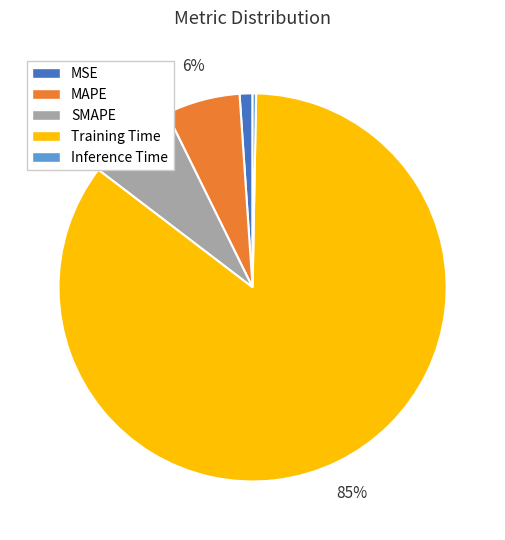

Which category has the biggest portion of the pie?

Training Time